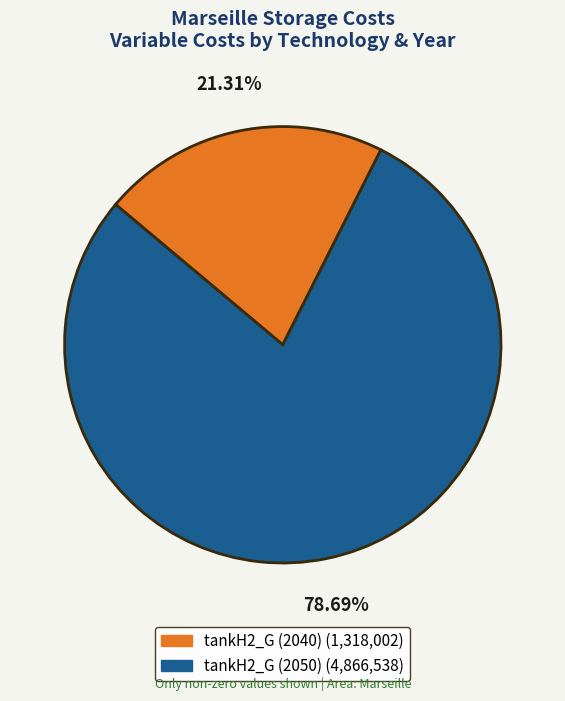

Does any single category account for the majority?

Yes